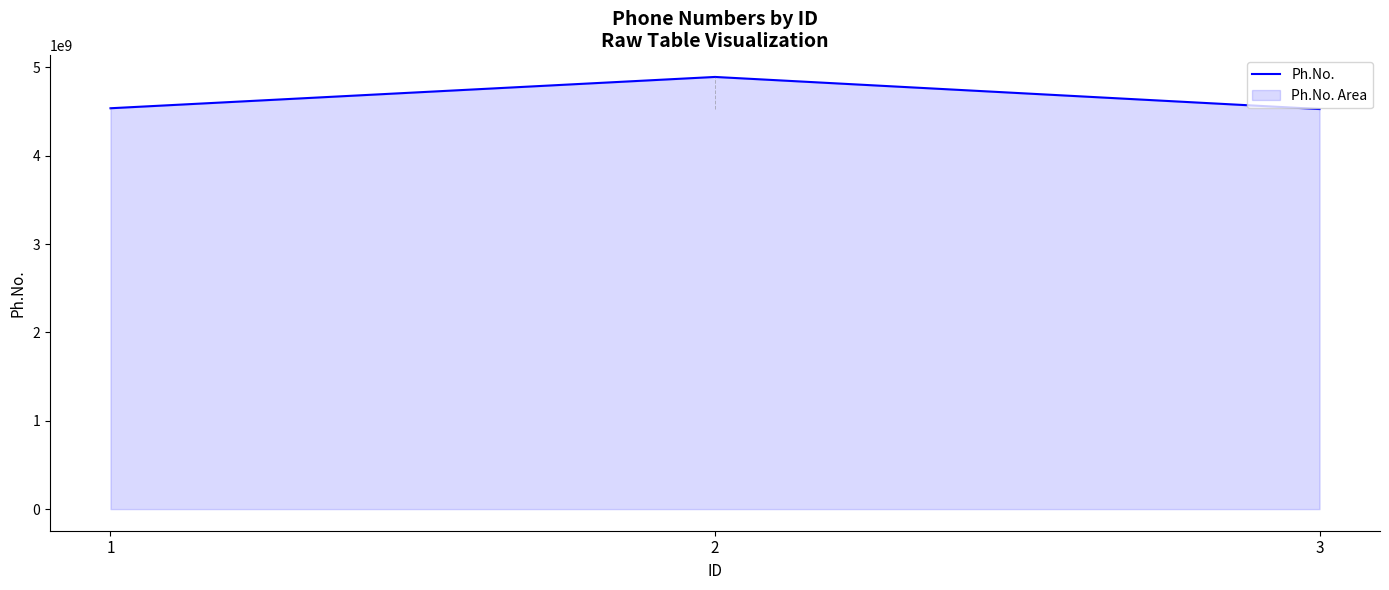

What is the change in value from 1 to 2?

+354354900